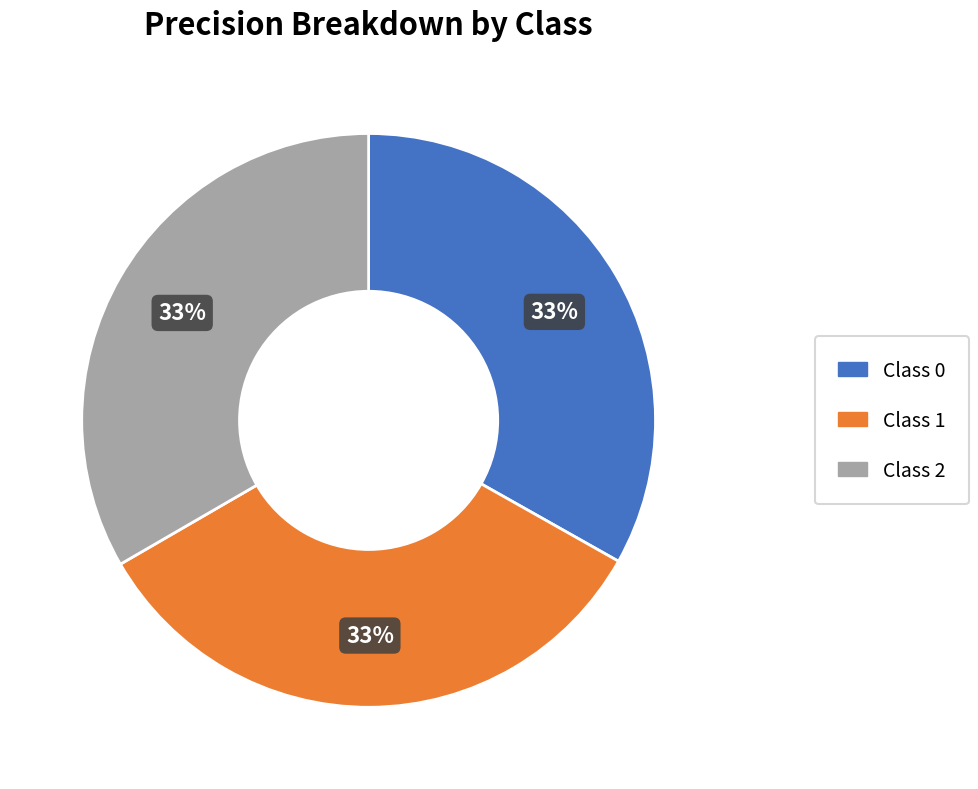

Is there any slice that represents more than half of the pie?

No